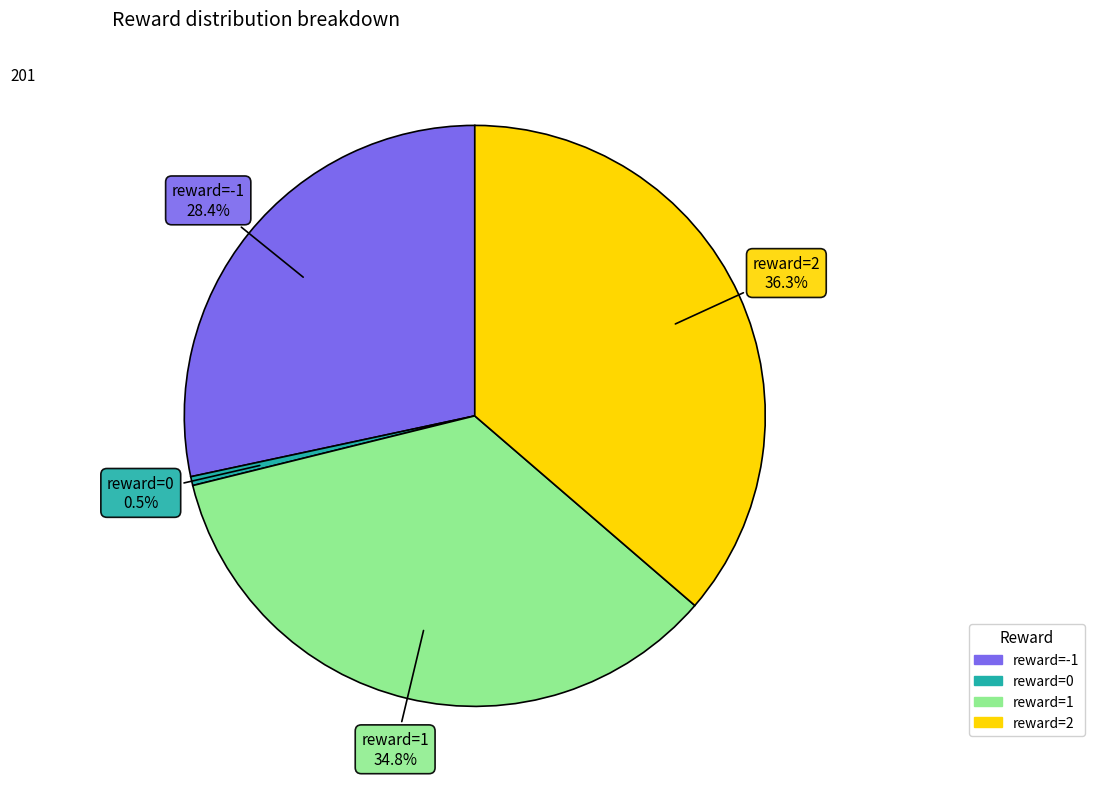

Count the number of slices in the pie.

4